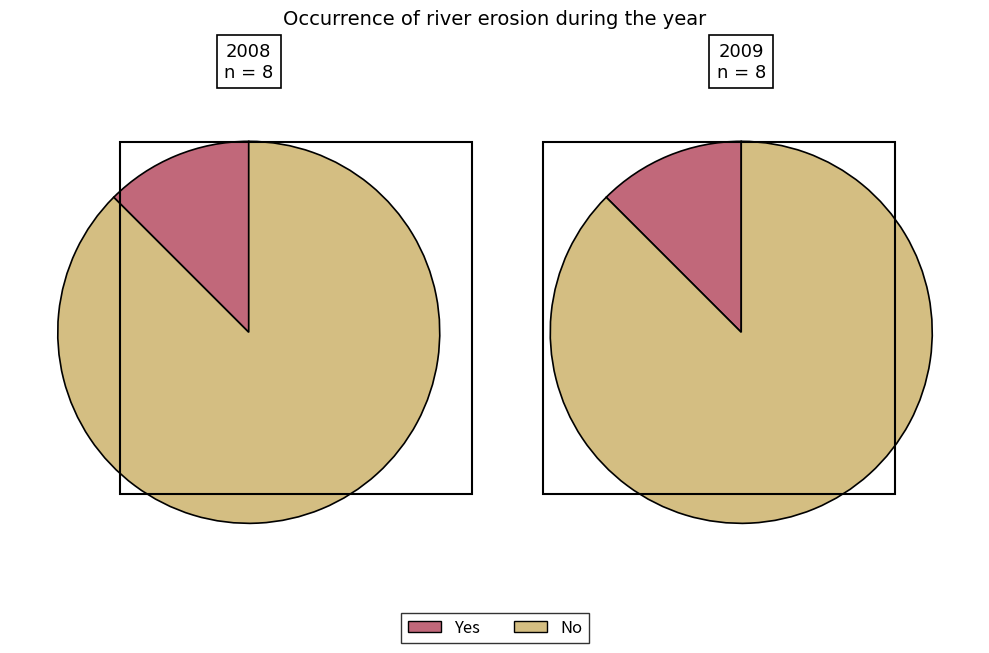

Rank the series at 2009 from highest to lowest value.

No, Yes